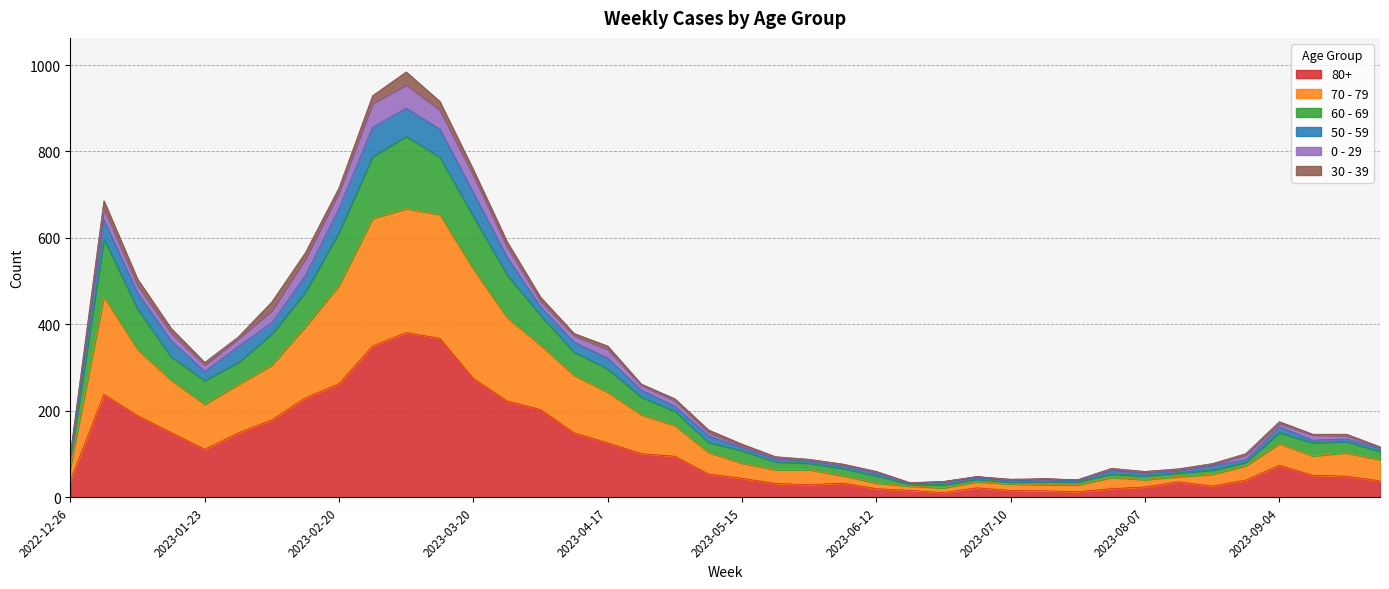

How many lines are shown in the chart?

6